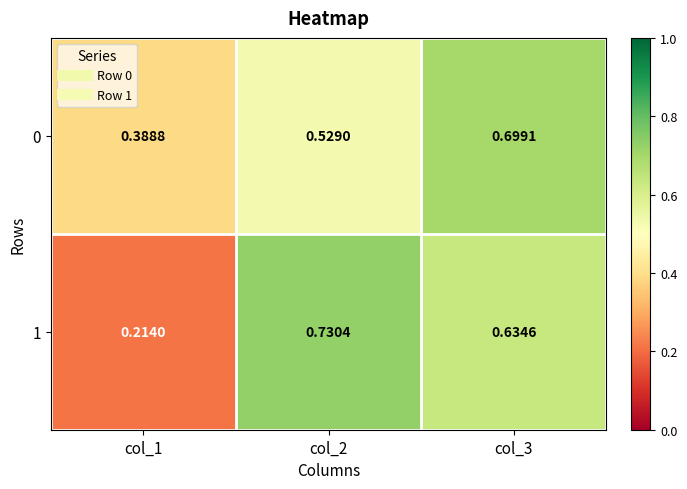

Is the value of 1 at col_3 greater than the value of 0 at col_1?

Yes